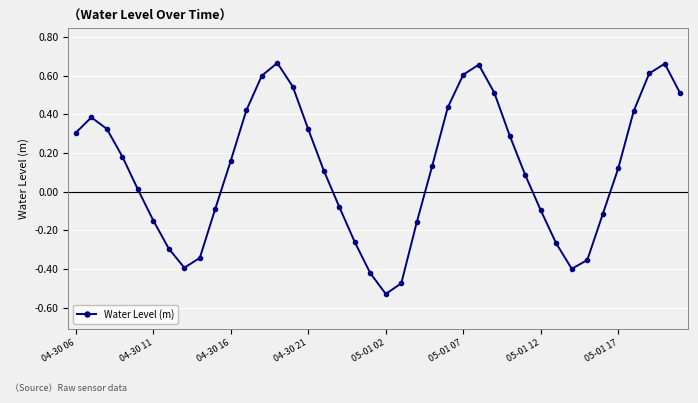

How many interior local peaks (higher than both neighbors) does the data have?

4